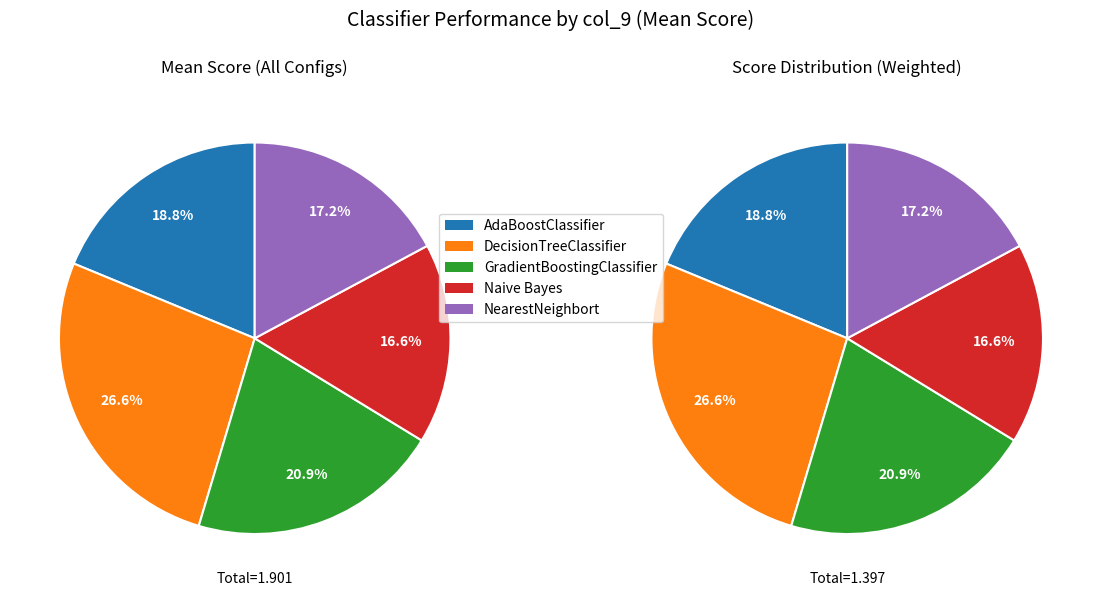

The DecisionTreeClassifier slice represents 35% of the pie. True or false?

False